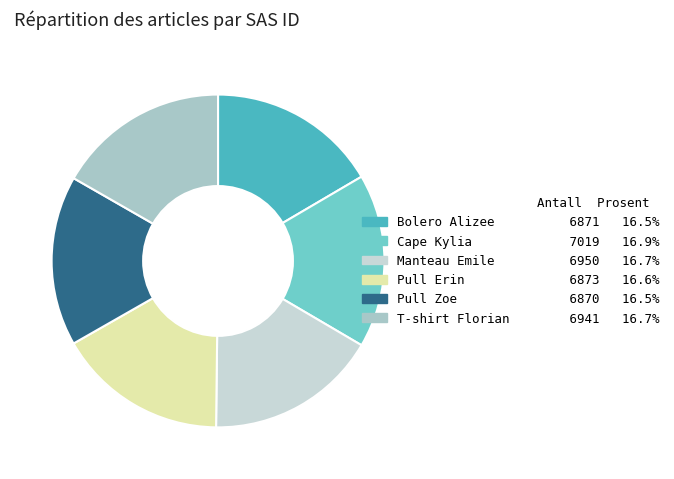

True or false: T-shirt Florian accounts for 17% of the total.

True